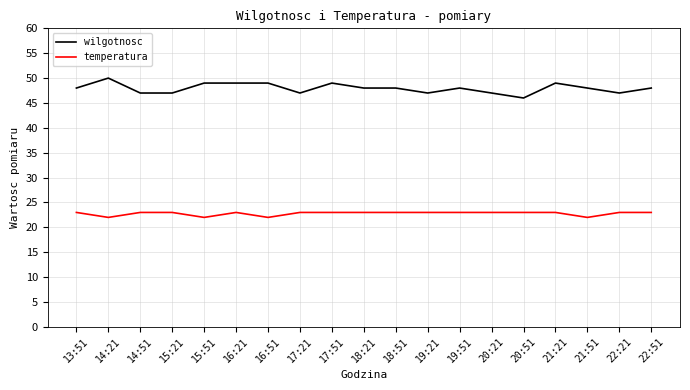

True or false: temperatura has a value of 39 at 13:51.

False